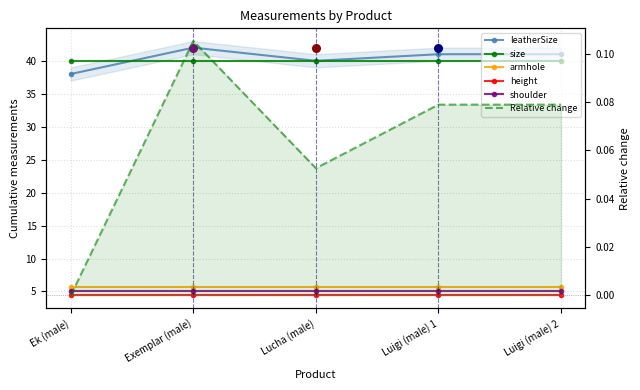

Which series has the largest total across all categories?

leatherSize